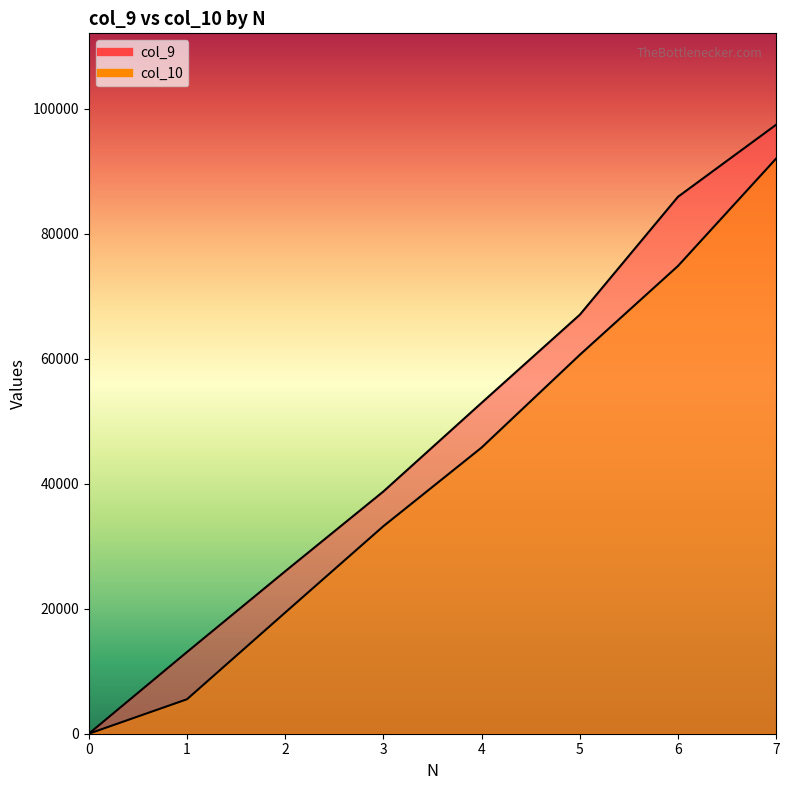

How many series are shown in this chart?

2